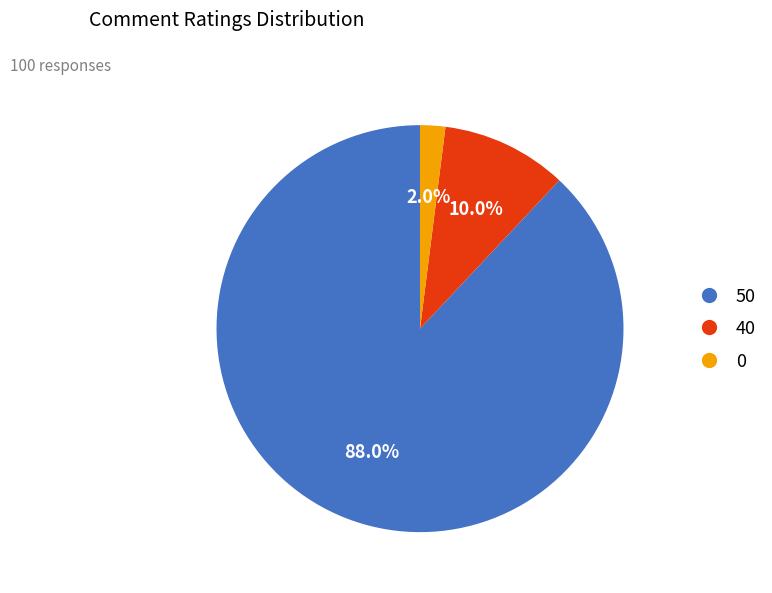

Is it true that 40 is 16% of the pie?

False